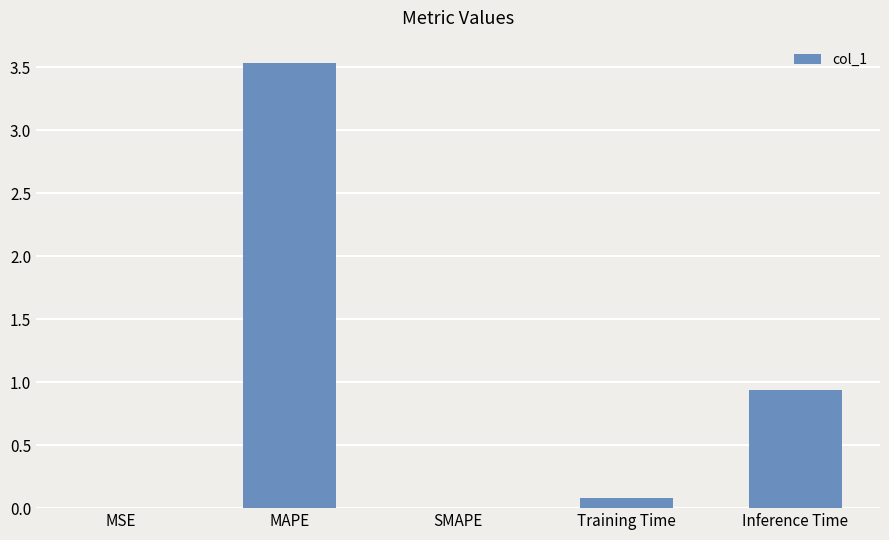

What is the maximum value shown in the chart?

3.5